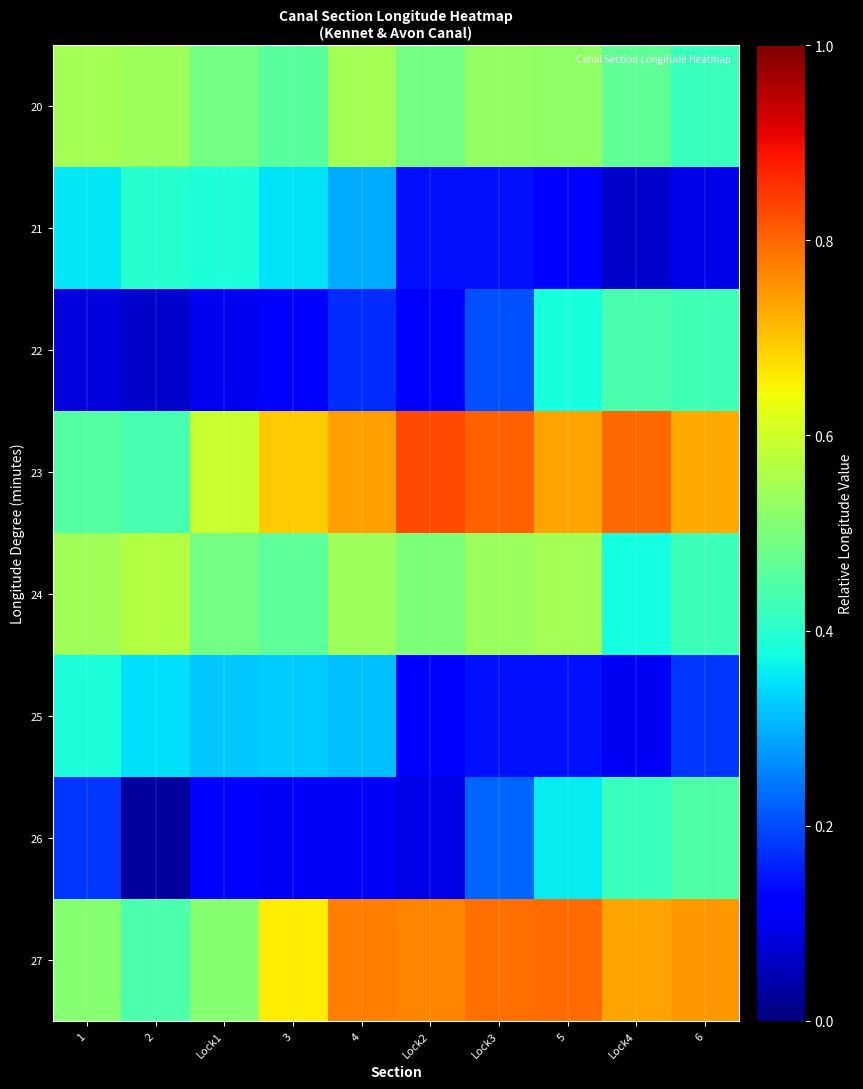

Which series has the largest range (max minus min)?

26